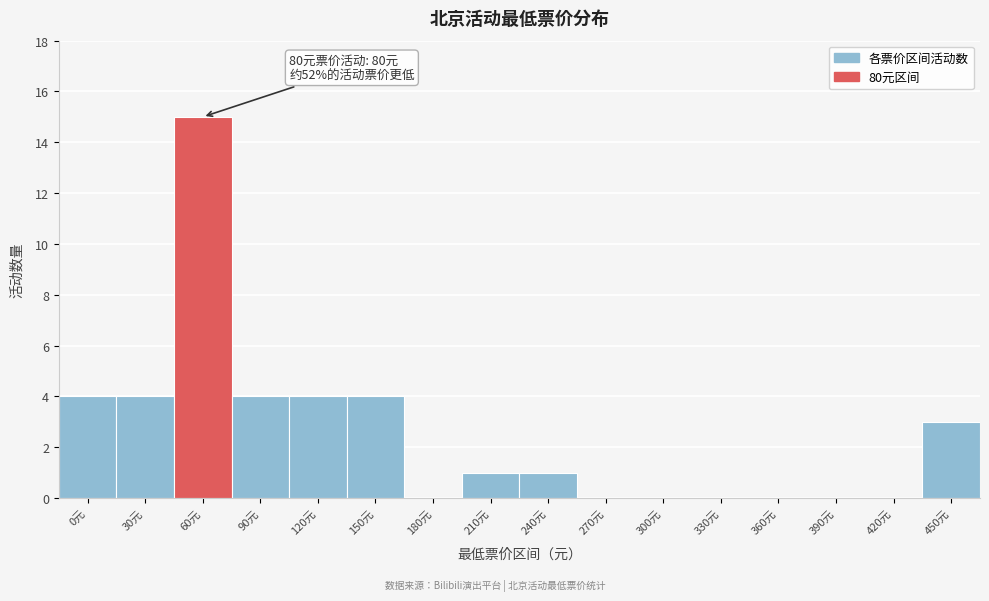

Reading right to left, list all the values displayed in this chart.

450元=3	420元=0	390元=0	360元=0	330元=0	300元=0	270元=0	240元=1	210元=1	180元=0	150元=4	120元=4	90元=4	60元=15	30元=4	0元=4